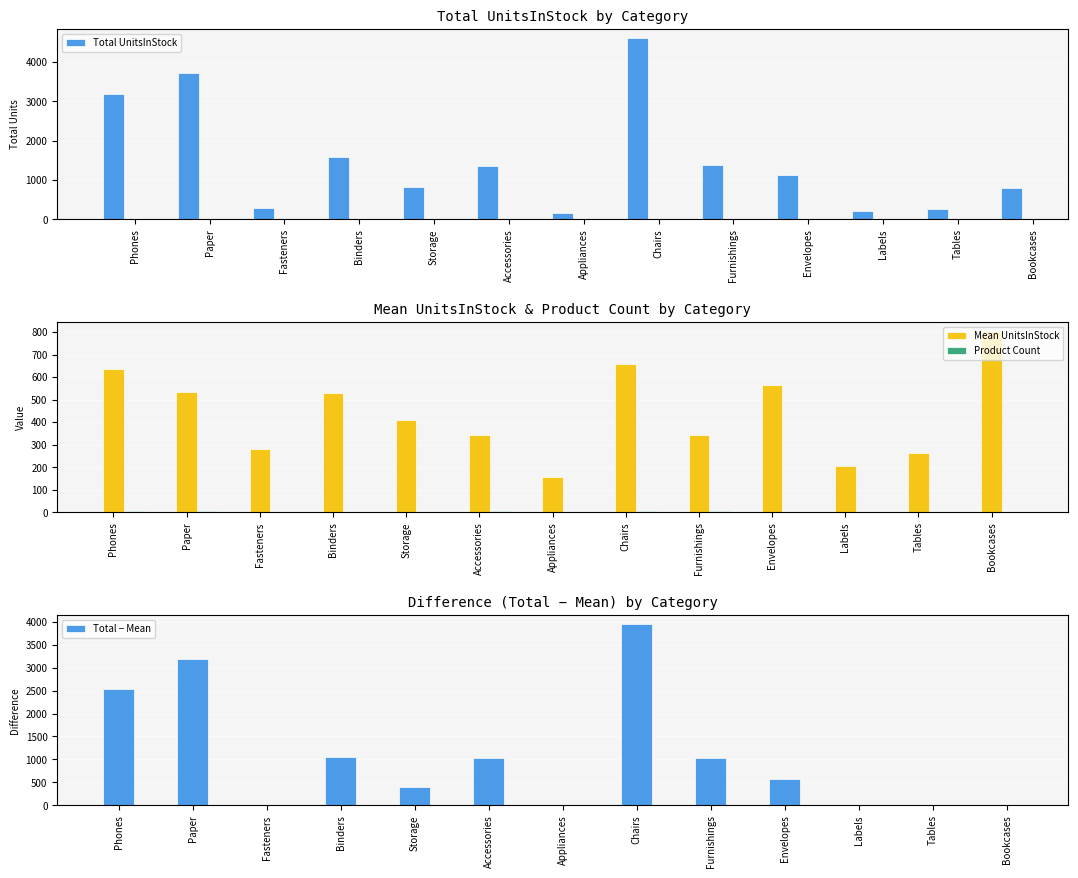

What is the sum of all Total − Mean values?

13771